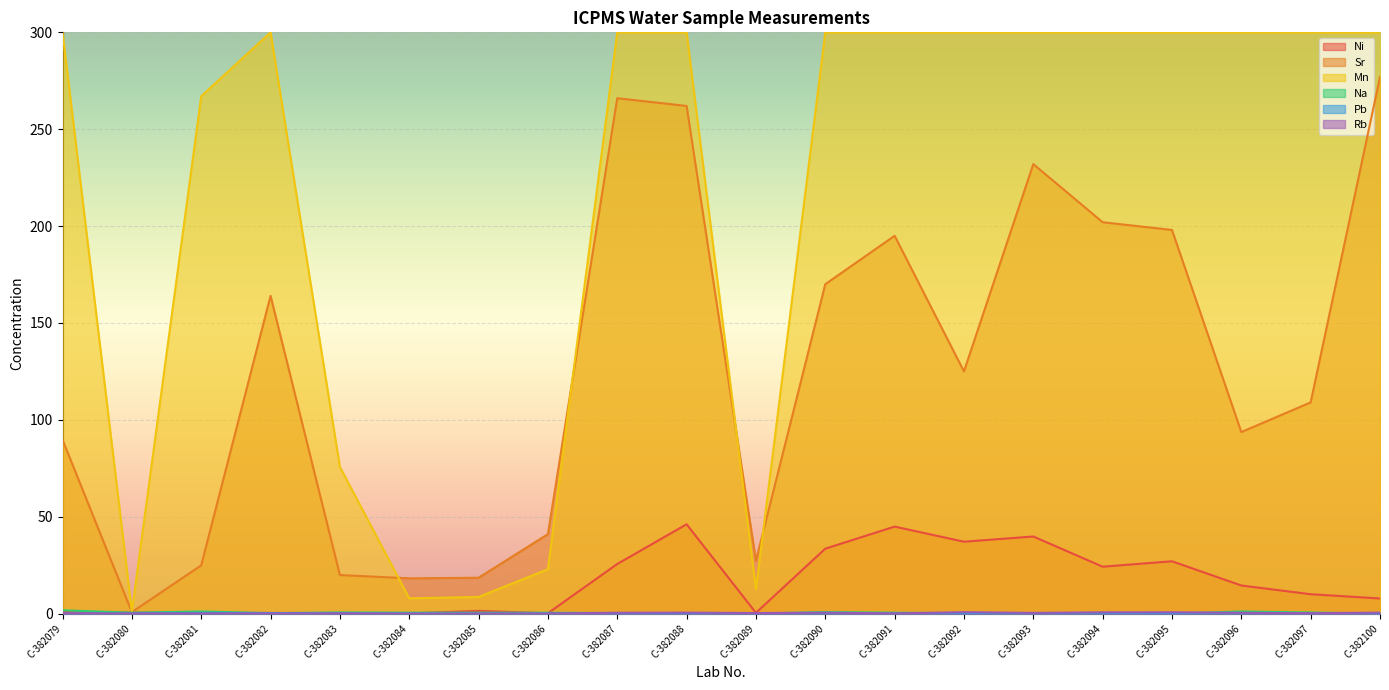

How many data points in Ni are less than 10?

10